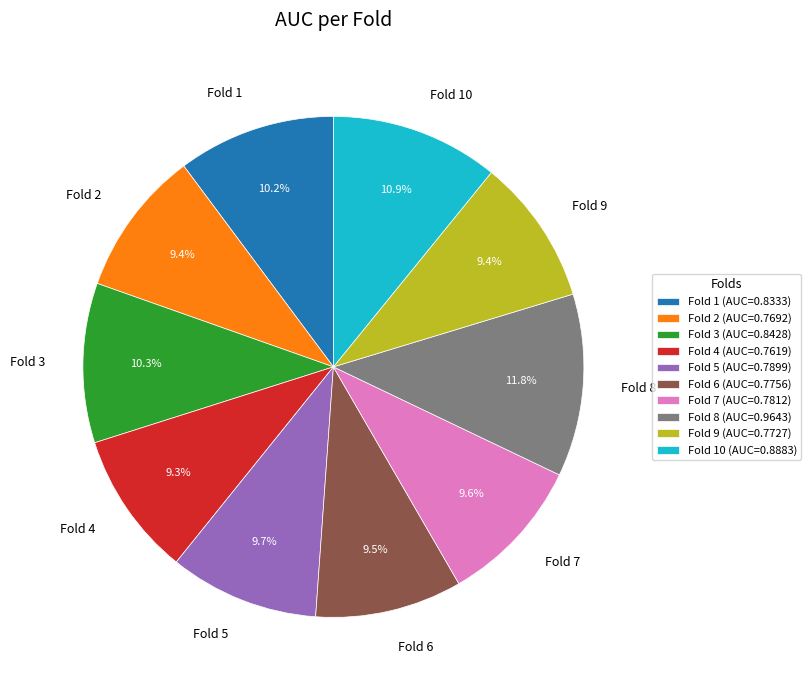

The Fold 5 slice represents 10% of the pie. True or false?

True